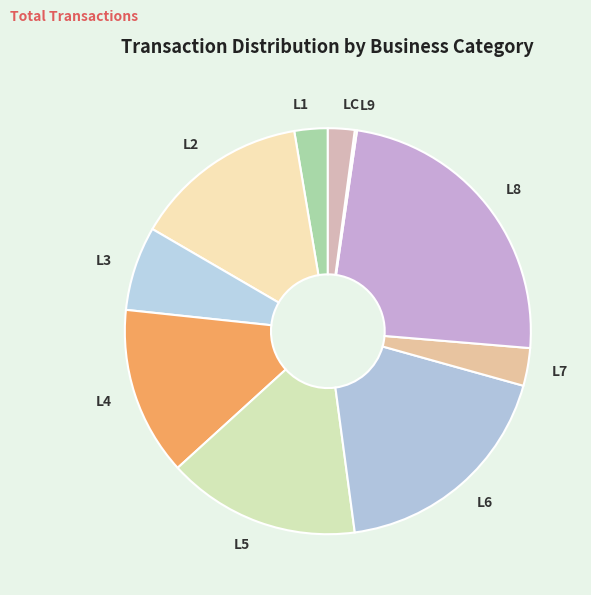

The L3 slice represents 1% of the pie. True or false?

False